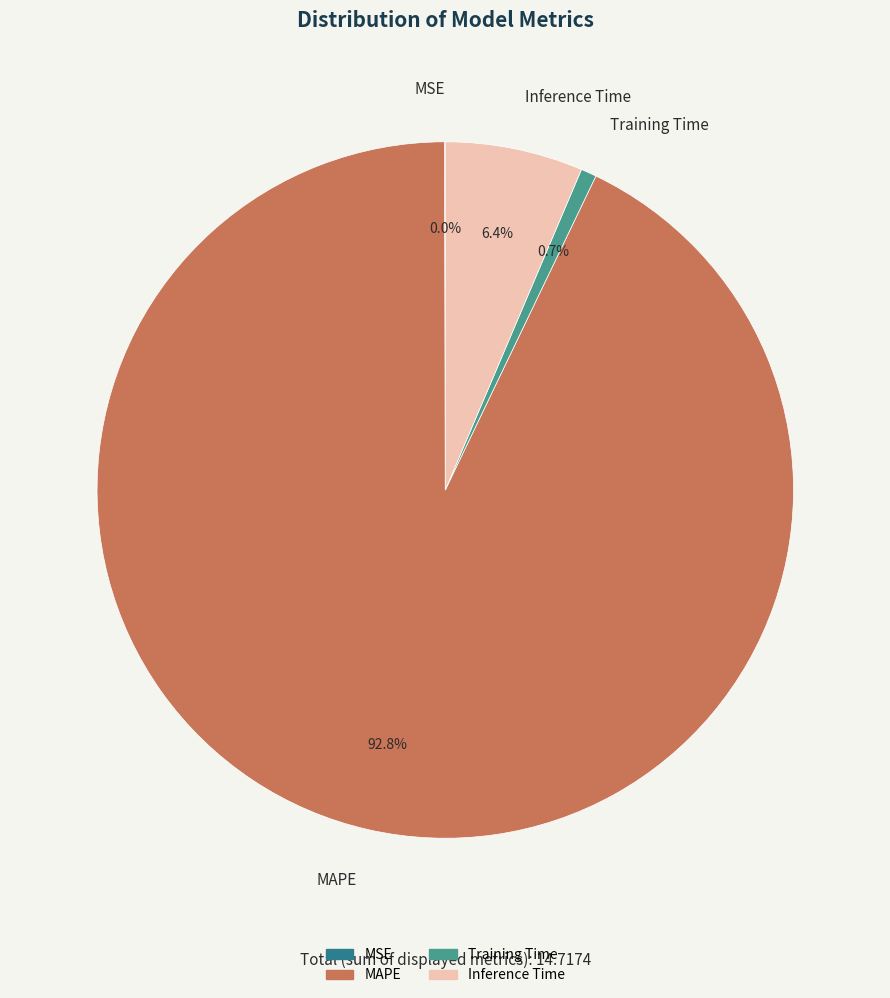

Which category has the biggest portion of the pie?

MAPE